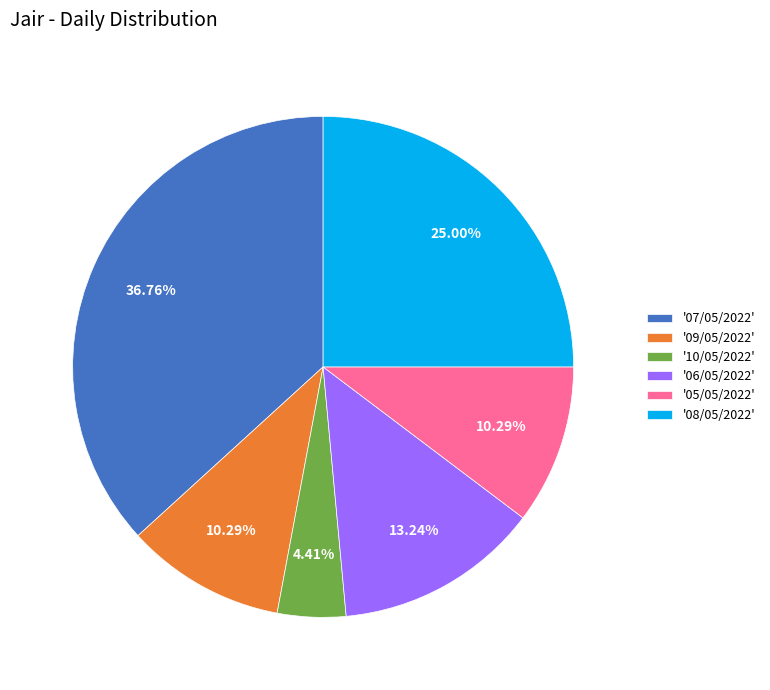

Which category has the biggest portion of the pie?

'07/05/2022'